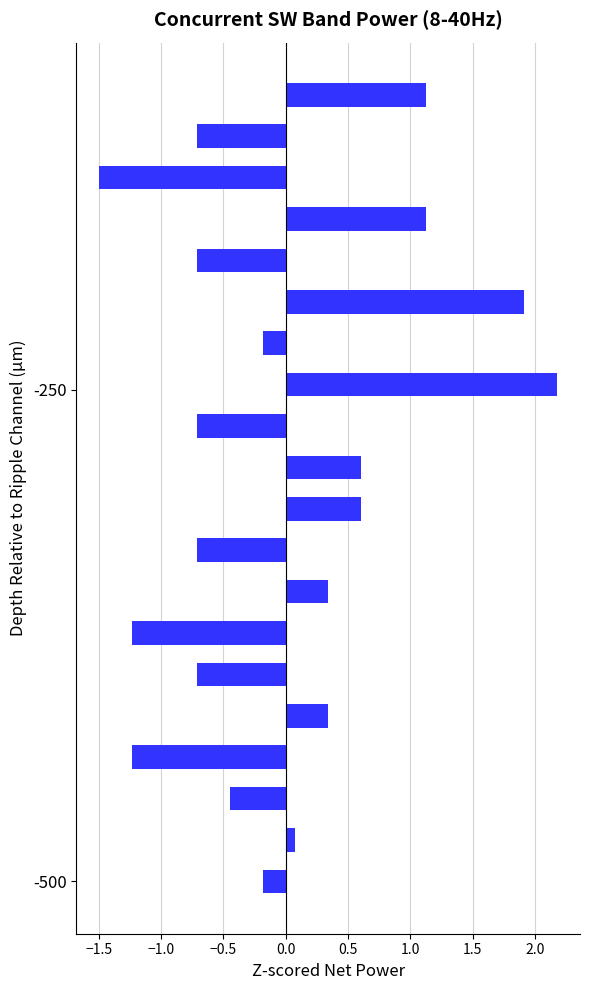

What is the maximum value shown in the chart?

2.2